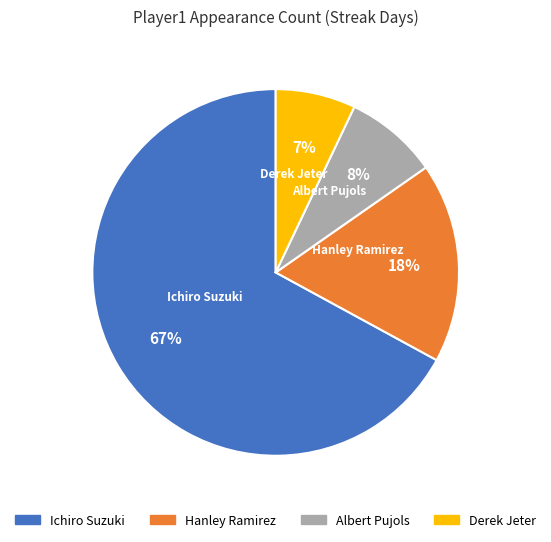

Rank the categories by value from highest to lowest.

Ichiro Suzuki, Hanley Ramirez, Albert Pujols, Derek Jeter